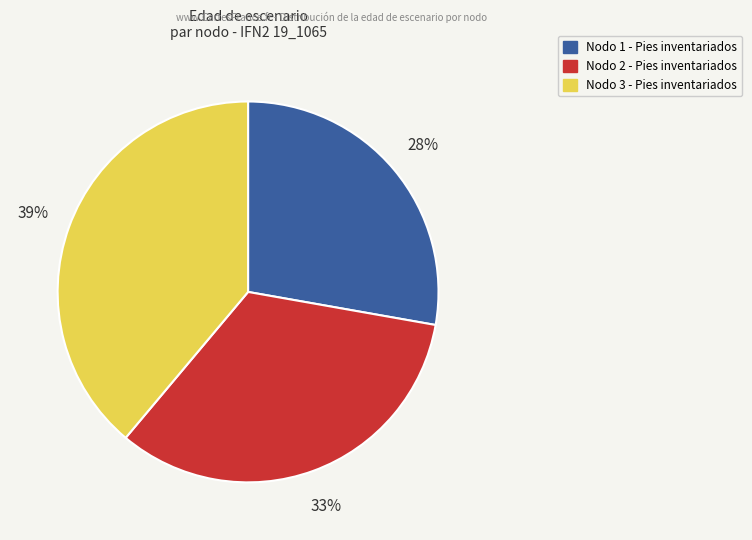

To the nearest percent, what percentage of the pie is Nodo 2 - Pies inventariados?

33%